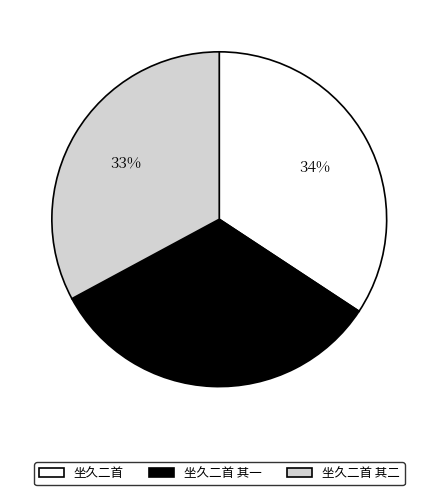

What is the ratio of the value at 坐久二首 其二 to the value at 坐久二首 其一?

1.0